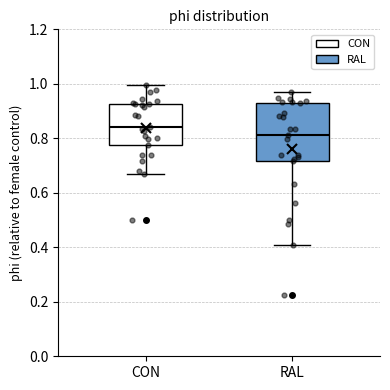

Which box is the tallest, from its lower edge to its upper edge?

RAL